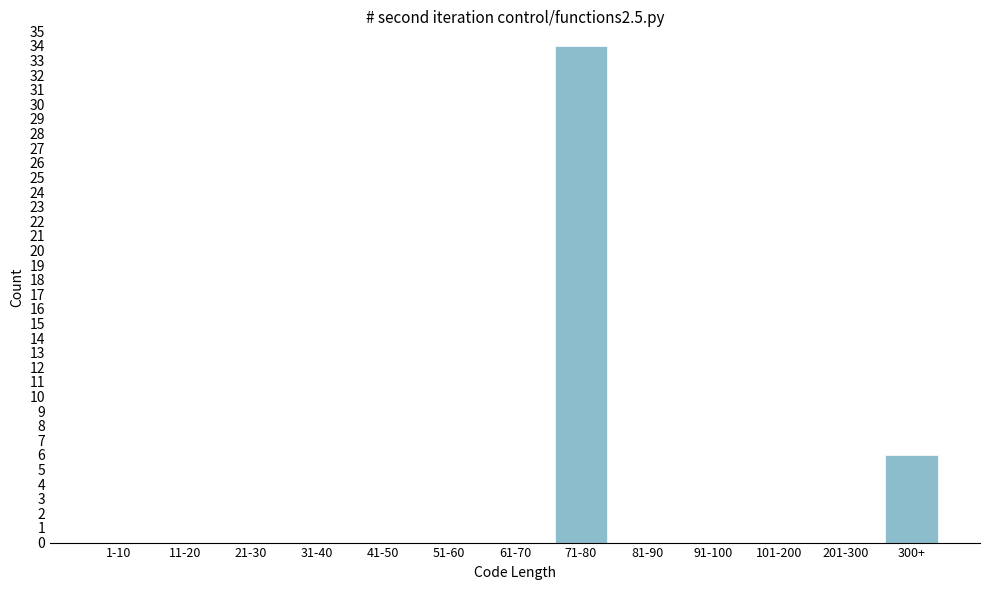

Reading right to left, what are all the values shown in this chart?

300+=6	201-300=0	101-200=0	91-100=0	81-90=0	71-80=34	61-70=0	51-60=0	41-50=0	31-40=0	21-30=0	11-20=0	1-10=0